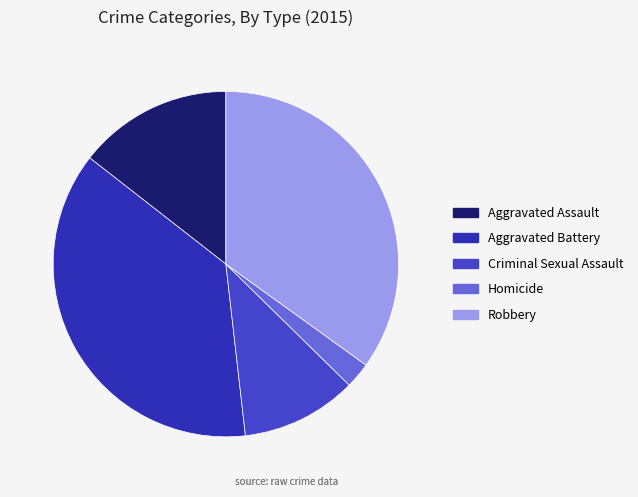

What is the ratio of the value at Aggravated Battery to the value at Homicide?

15.5